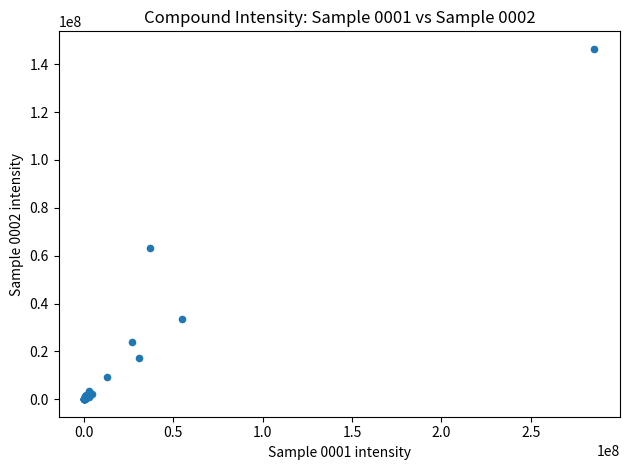

What Y value in the scatter plot is closest to 73218952?

63376436